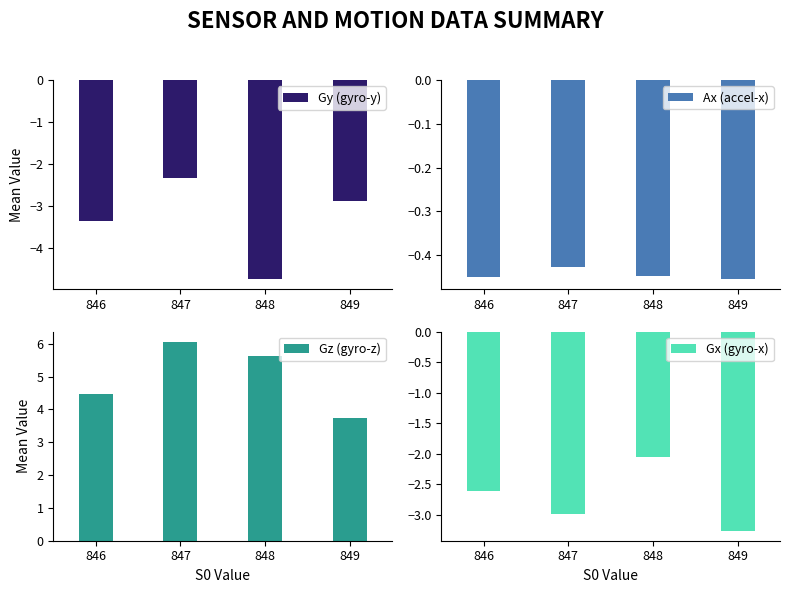

The value of Ax (accel-x) at 848 is -0.8. True or false?

False